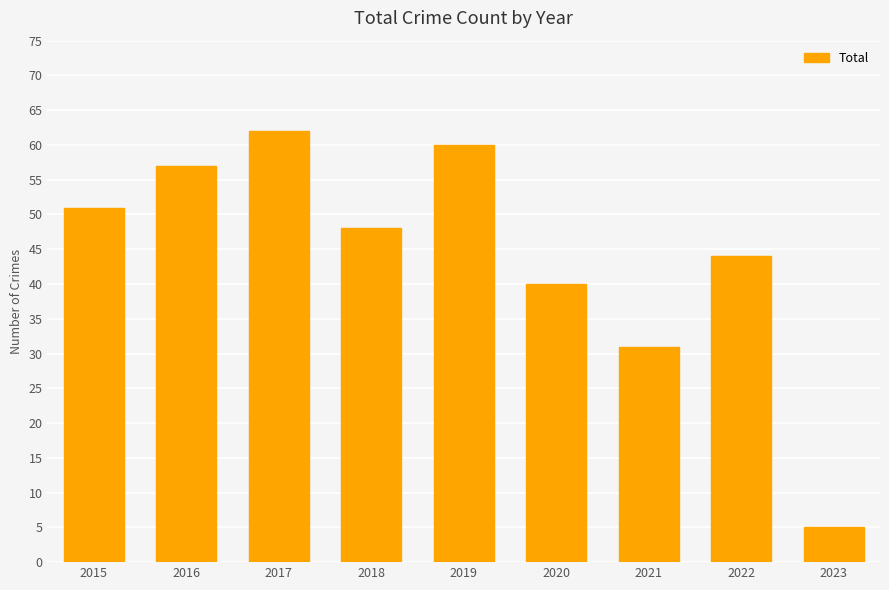

What is the average value?

44